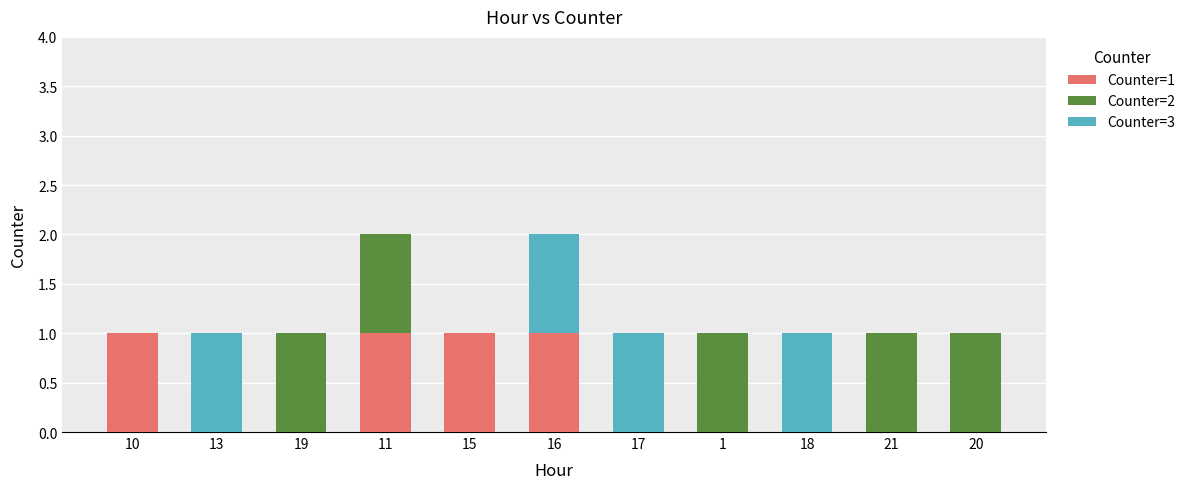

The value of Counter=1 at 13 is -1. True or false?

False